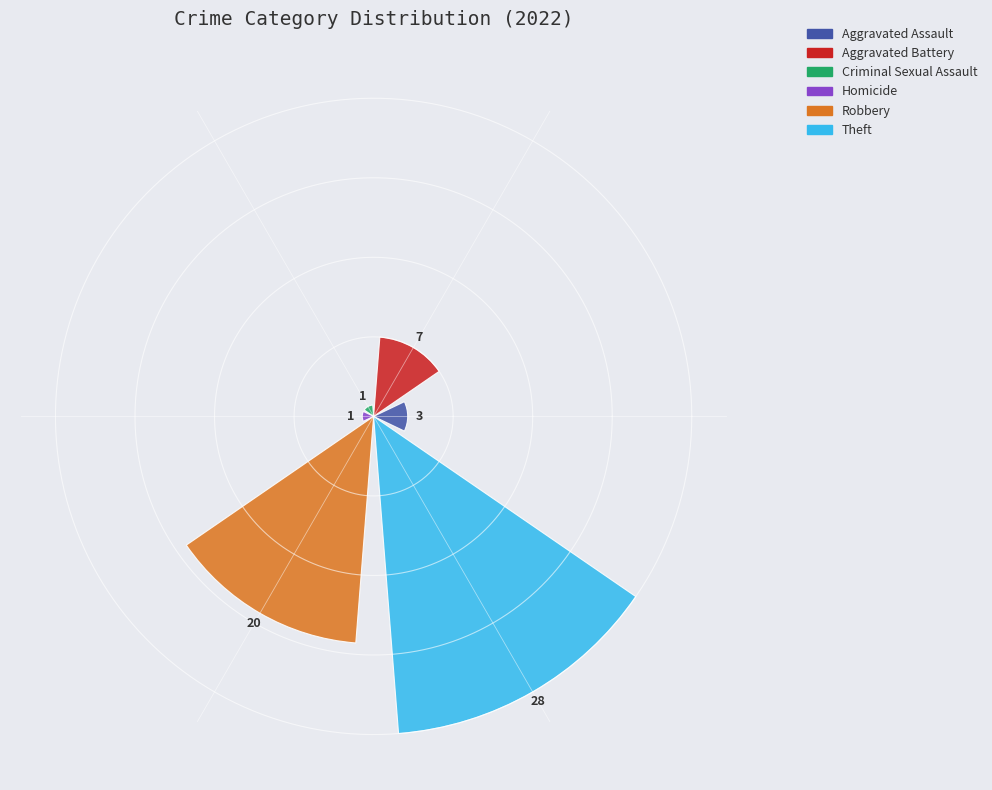

What is the greatest value displayed?

28